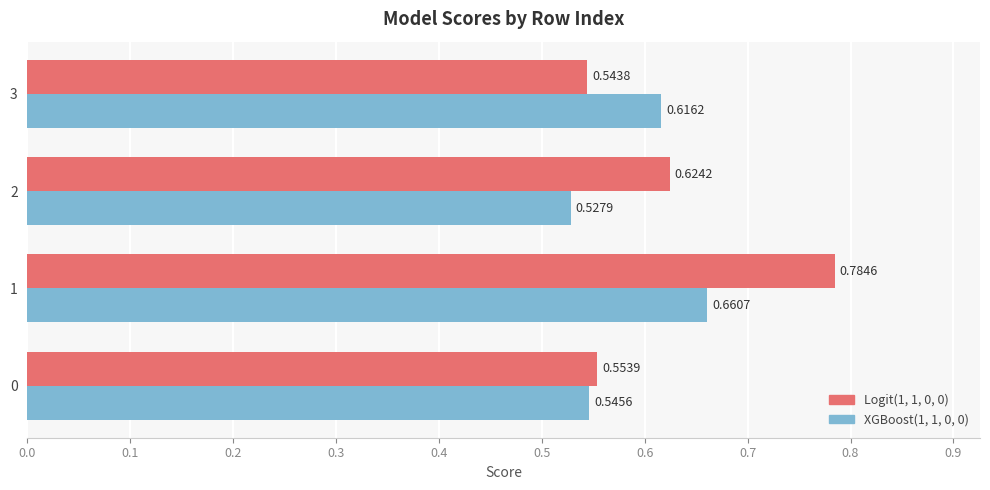

Where is Logit(1, 1, 0, 0) nearest to the value 0?

3